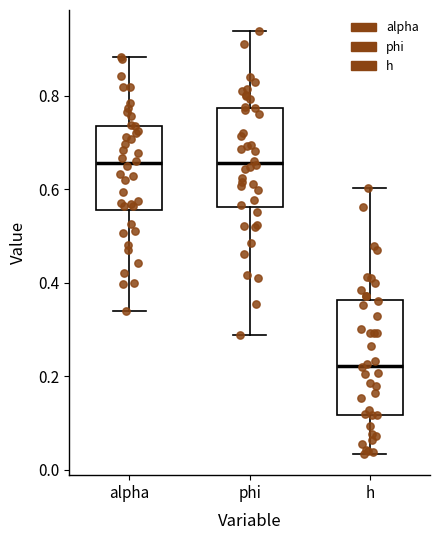

Reading left to right, read every box against the y-axis: the position of its median line, the range the box covers, and the ends of its whiskers. The values are not printed on the chart, so give them approximately, as read against the axis.

alpha: median 0.66, box 0.56 to 0.74, whiskers 0.34 to 0.88
phi: median 0.66, box 0.56 to 0.78, whiskers 0.28 to 0.94
h: median 0.22, box 0.12 to 0.36, whiskers 0.04 to 0.60